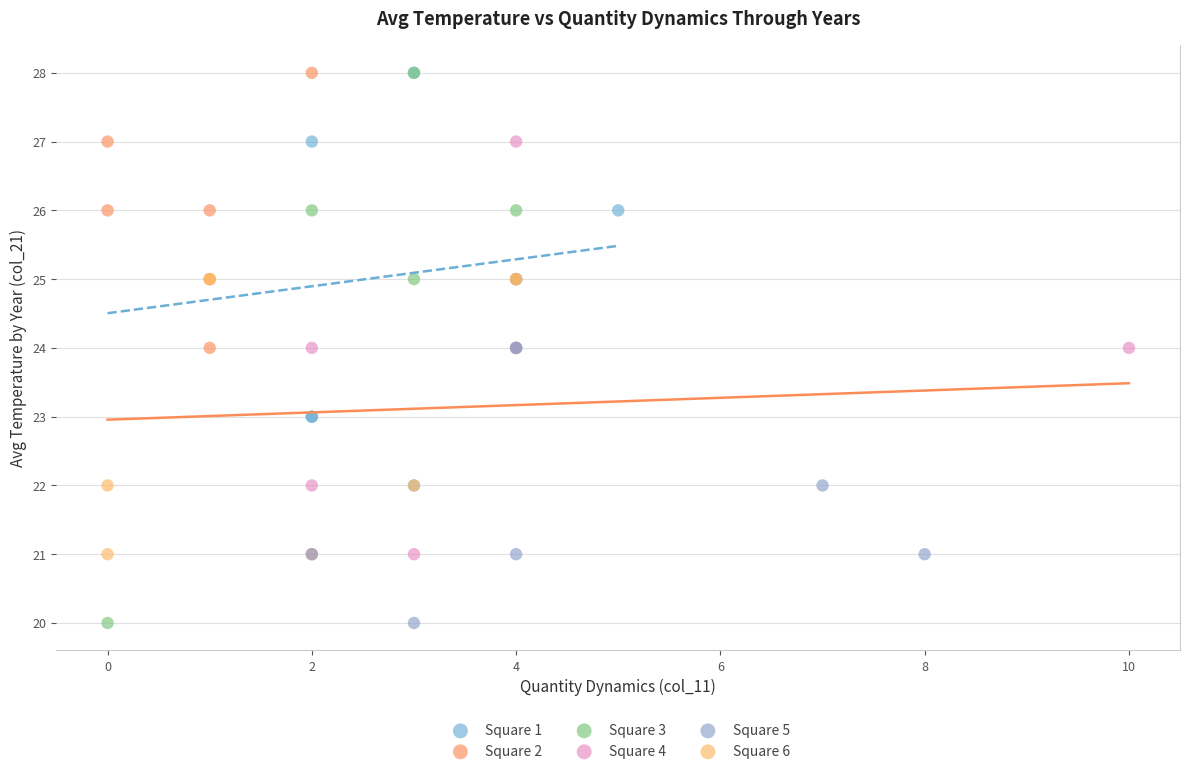

Which series has the largest Y range (max minus min)?

Square 3